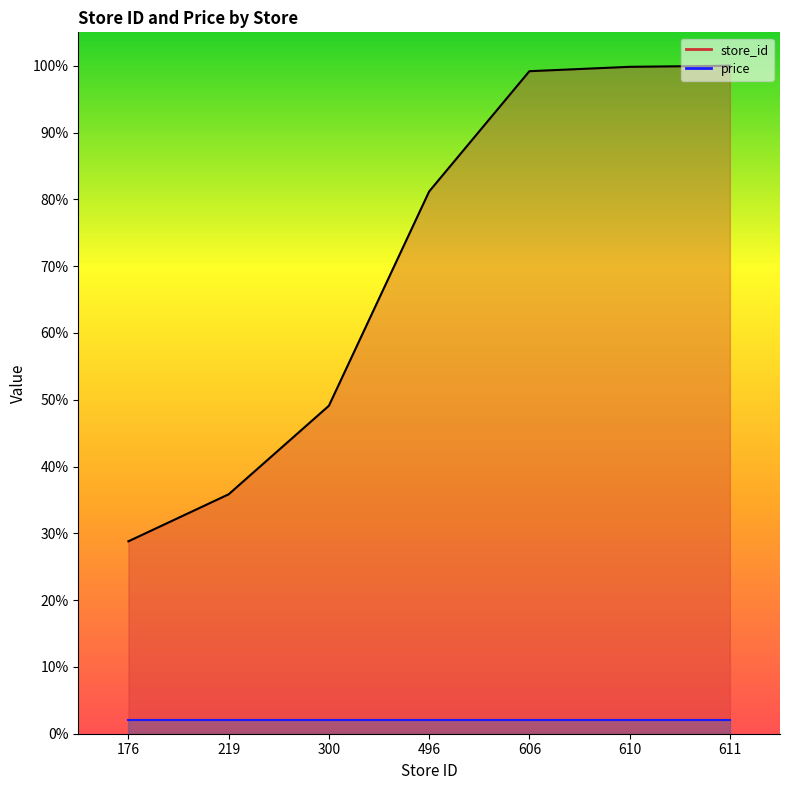

Reading right to left, list all the values displayed in this chart.

100.0	99.8	99.2	81.2	49.1	35.8	28.8